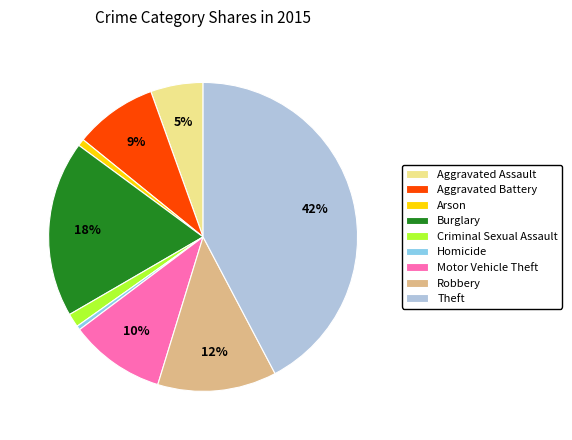

Does Aggravated Assault account for over 50% of the chart?

No